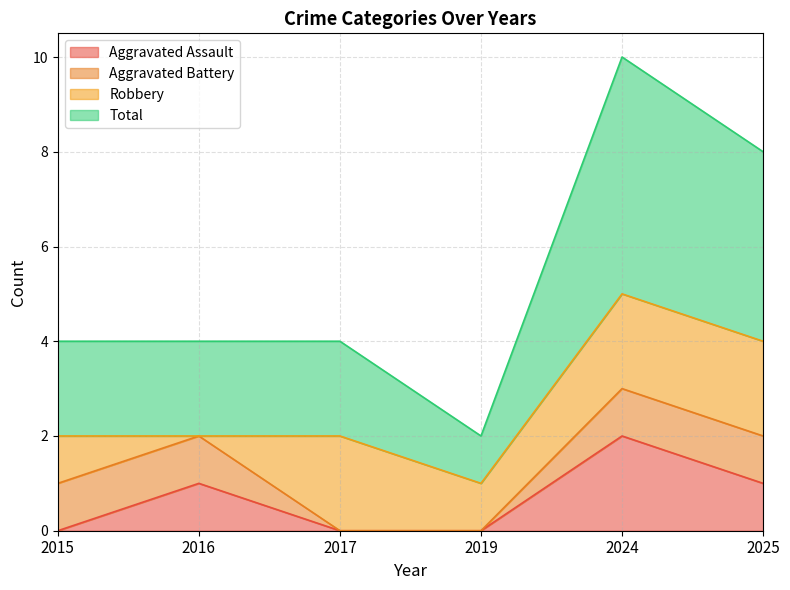

At which label does Total first exceed 2?

2024